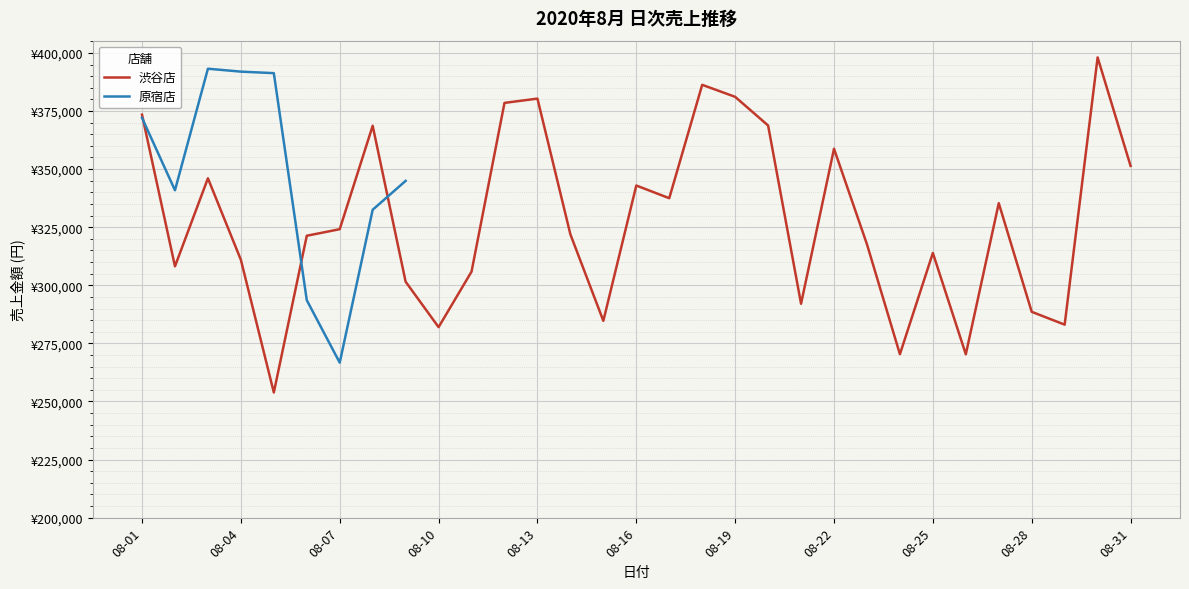

Between 08-28 and 08-04, which is larger?

08-04